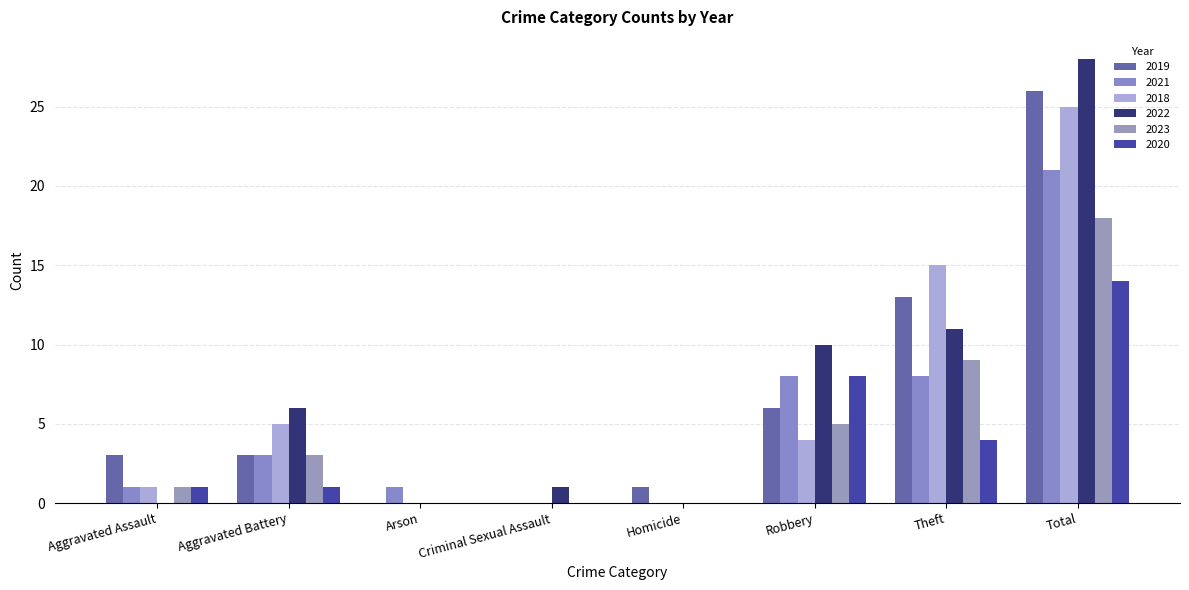

How many distinct data groups are displayed?

6